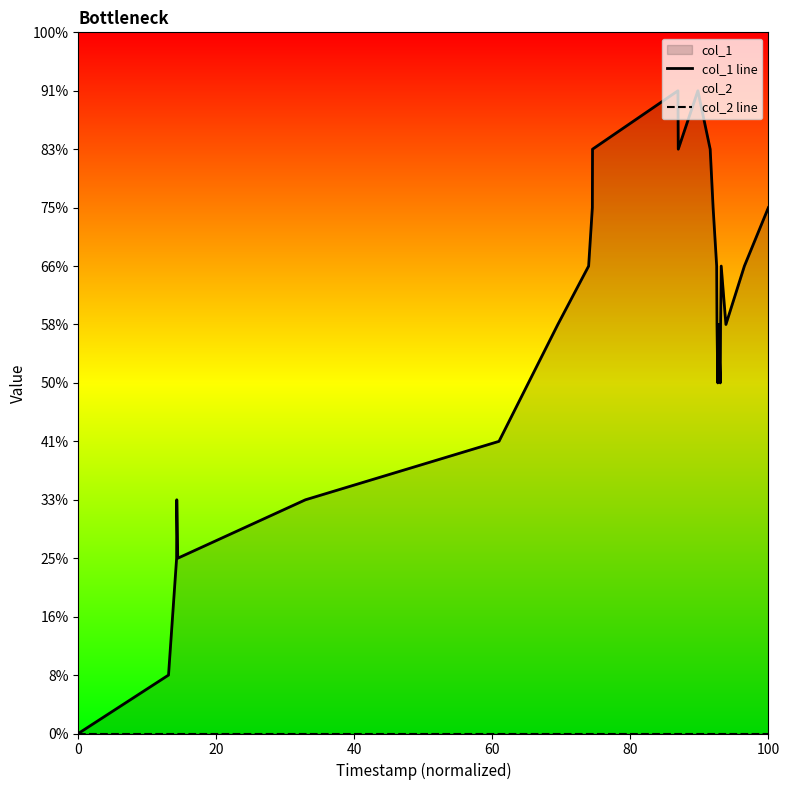

In col_1 line, how many points are lower than both neighbors (excluding endpoints)?

5